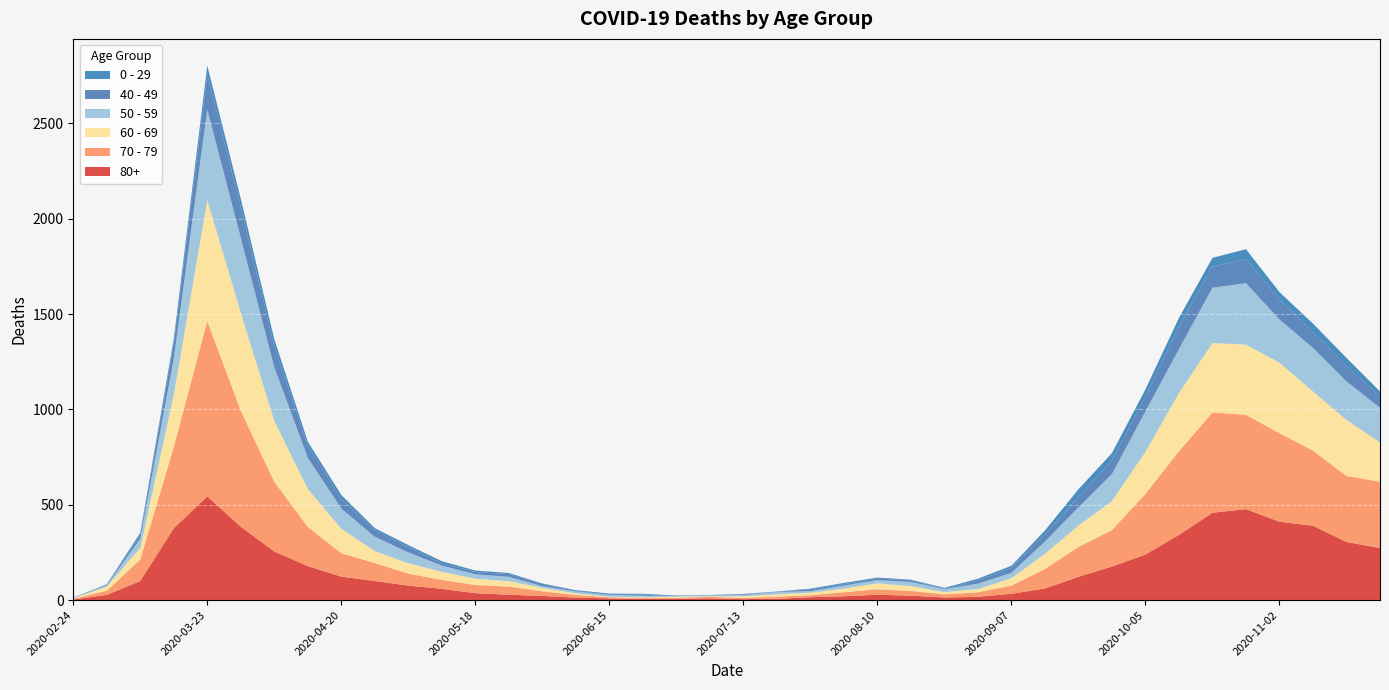

Reading left to right, what are all the values shown in this chart?

80+: 3	27	100	377	544	385	255	178	123	100	76	59	36	28	22	13	9	6	7	9	5	7	15	20	28	23	14	17	33	61	122	176	239	342	458	477	411	390	305	273
70 - 79: 4	22	113	427	920	608	365	206	123	94	63	47	43	43	24	14	6	5	5	8	7	11	11	21	29	25	16	24	43	102	157	191	318	439	526	495	464	394	346	348
60 - 69: 2	22	61	272	634	514	320	199	128	63	54	42	33	28	18	8	3	3	6	3	8	12	13	19	31	25	12	17	39	80	112	152	221	305	364	368	370	310	294	206
50 - 59: 3	7	48	190	475	392	281	163	106	75	57	33	23	23	9	10	8	9	3	5	6	12	8	16	16	22	15	28	28	64	95	142	212	230	290	322	227	228	202	182
40 - 49: 0	5	21	79	183	163	111	66	51	33	27	13	12	14	12	3	2	5	1	1	4	2	10	8	8	10	2	17	26	38	55	72	76	120	111	126	105	83	80	60
0 - 29: 1	0	10	25	47	42	36	19	20	12	11	10	8	6	2	4	6	5	2	1	2	1	3	6	6	2	5	9	11	20	40	38	39	44	46	52	38	45	43	25